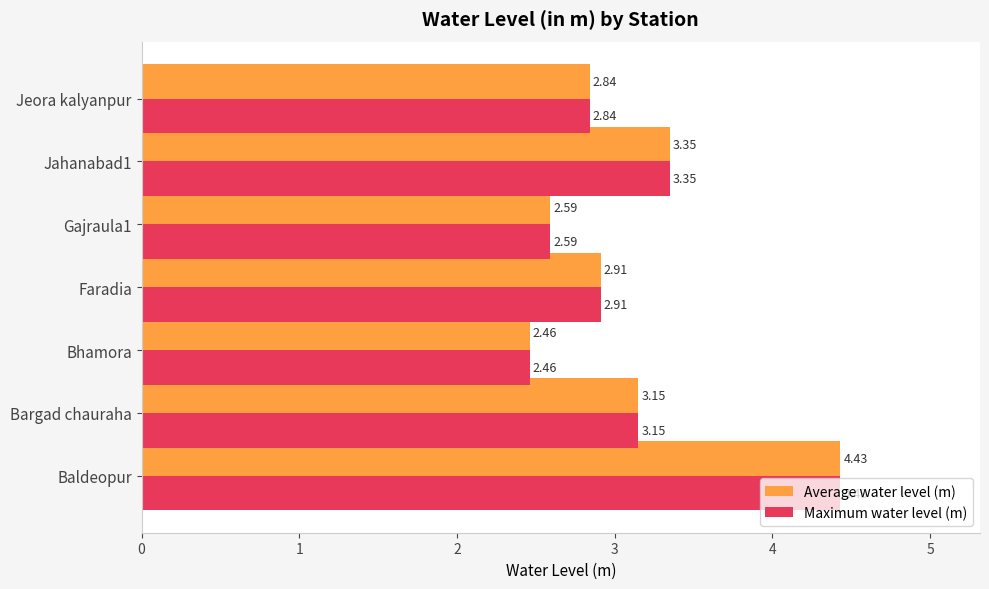

What is the total value across all series at Bhamora?

4.9